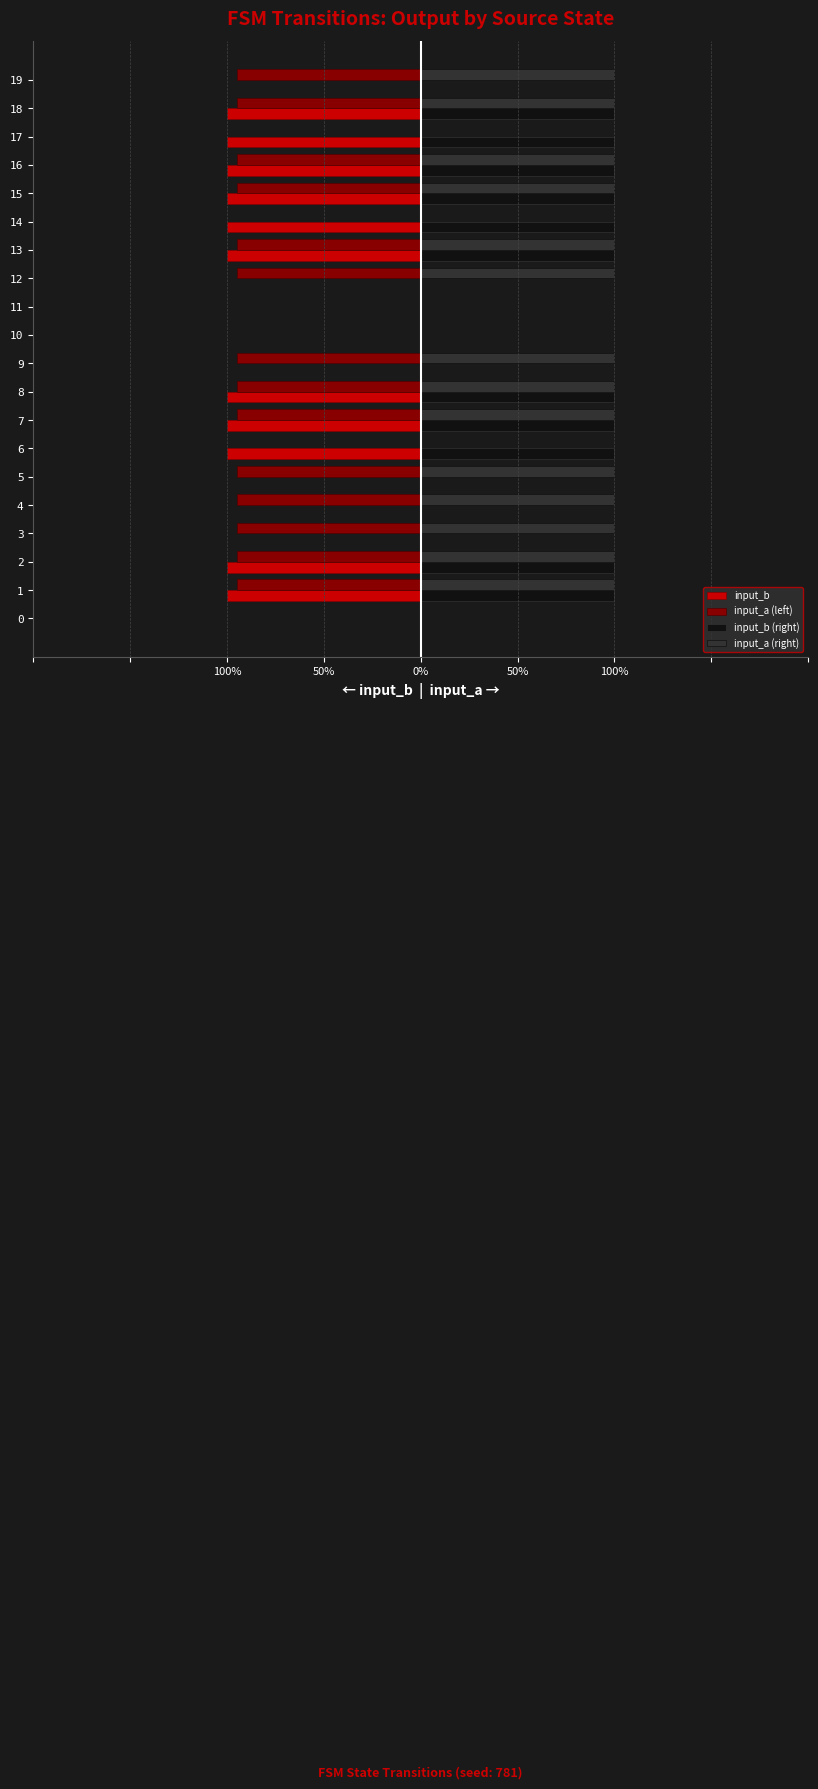

Which series has the widest spread of values?

input_b